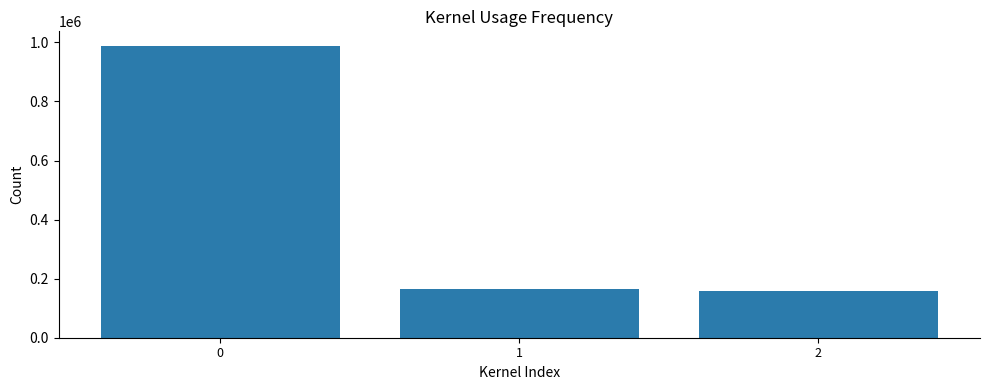

What is the difference between the maximum and minimum values?

829947